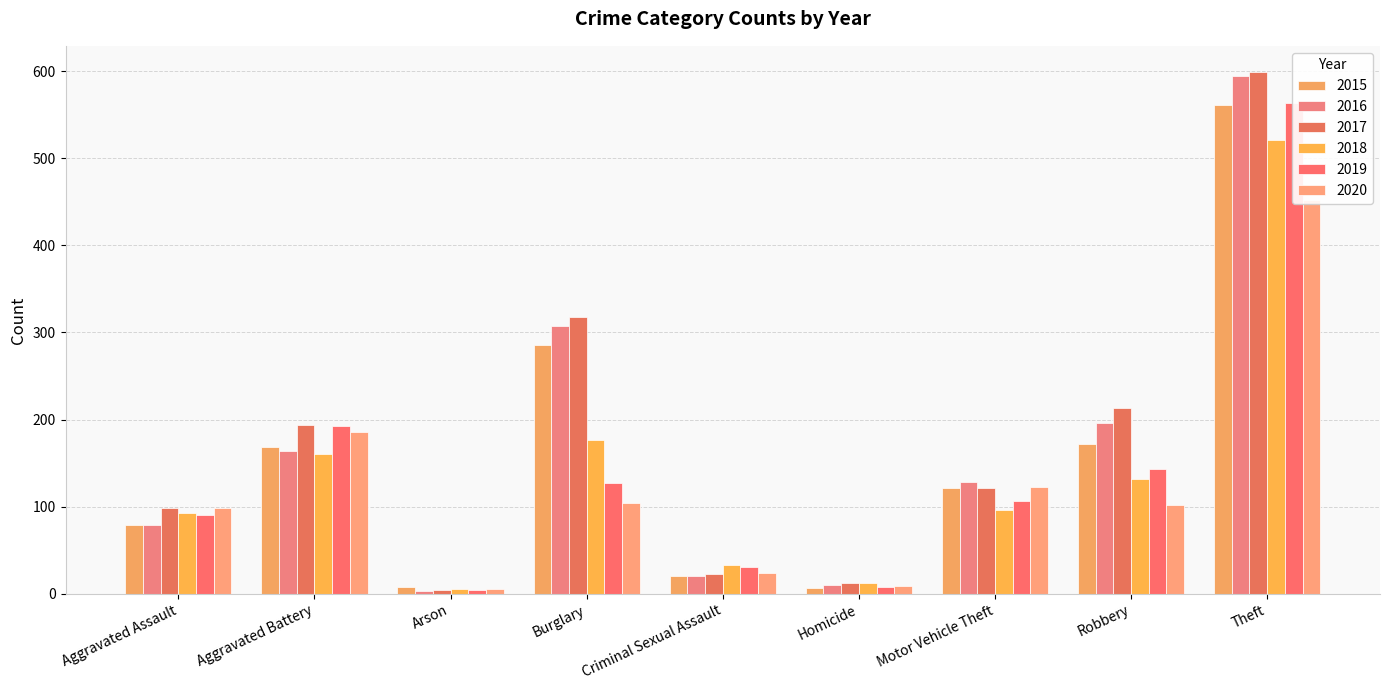

At which label does 2020 first exceed 102?

Aggravated Battery